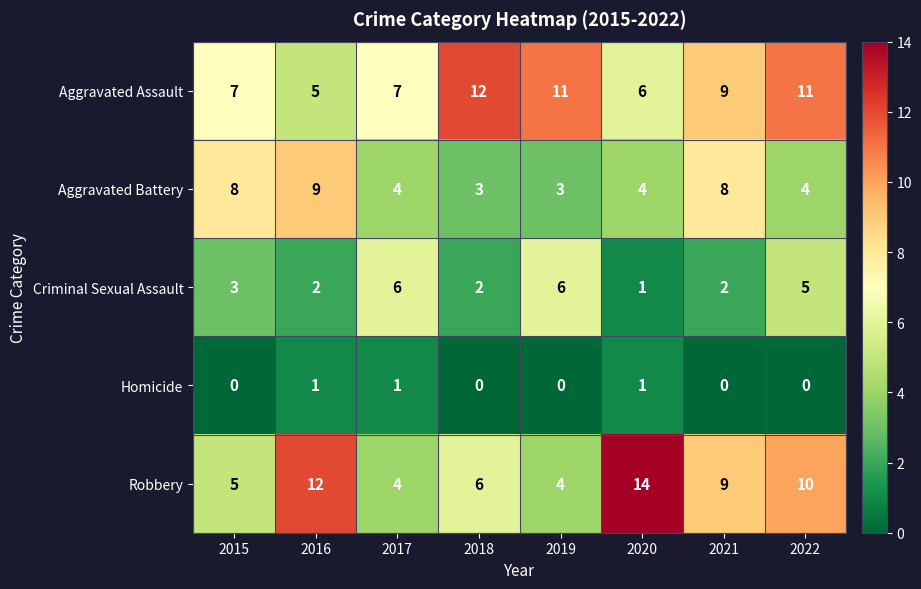

Where is Criminal Sexual Assault nearest to the value 3?

2015